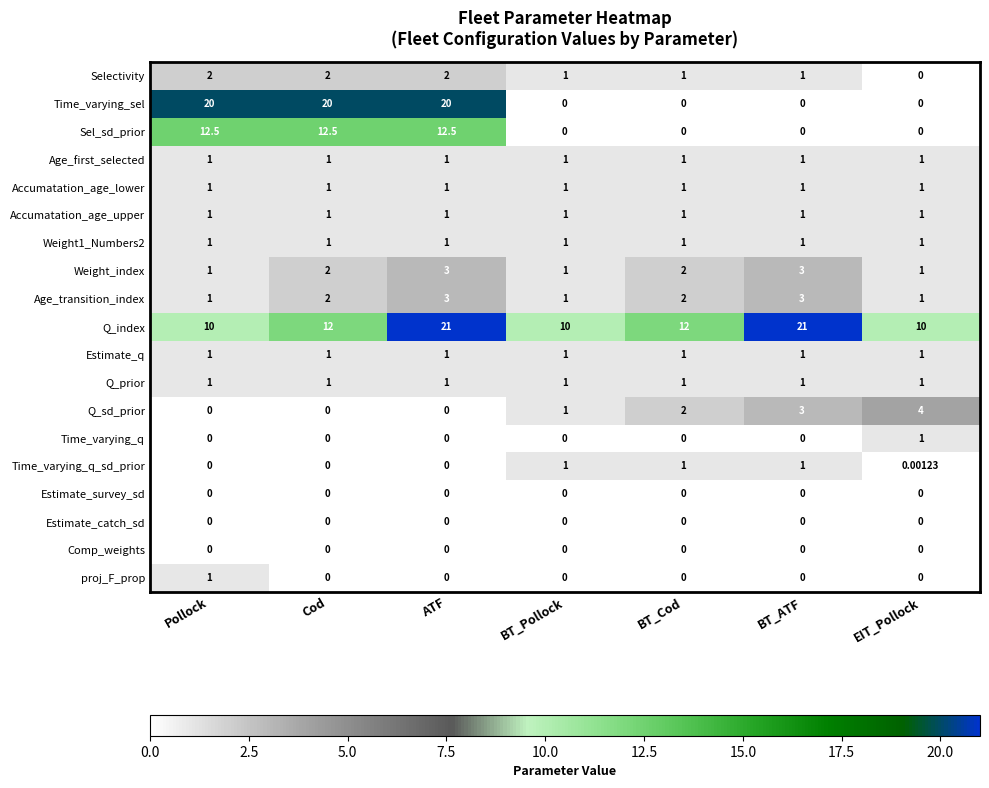

Which series has the largest range (max minus min)?

Time_varying_sel